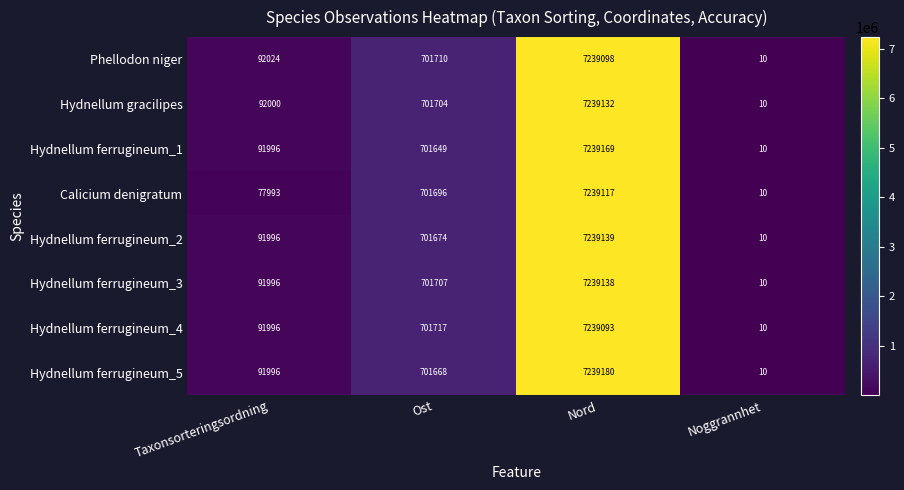

What is the average value of the Calicium denigratum series?

2004704